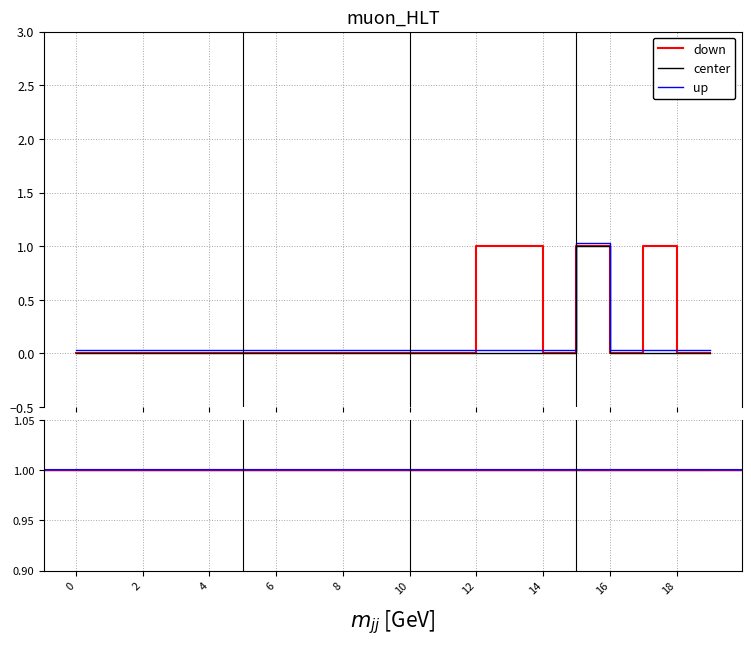

What is the sum of all base_min values?

1